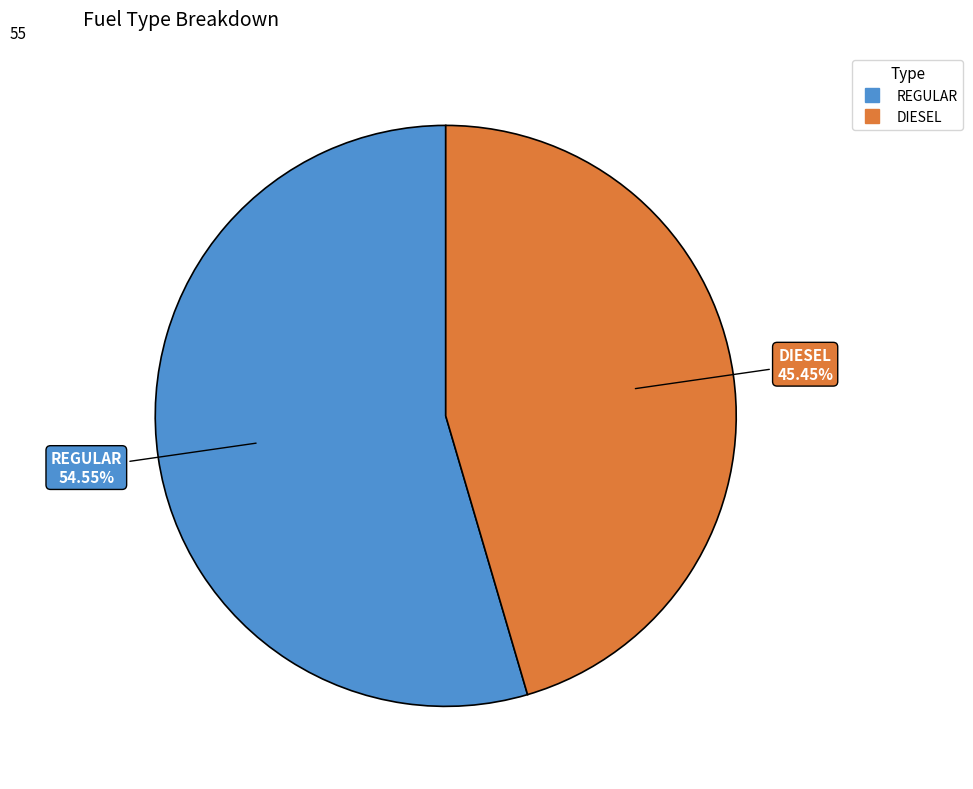

Approximately how many times larger is the value at REGULAR compared to DIESEL?

1.2